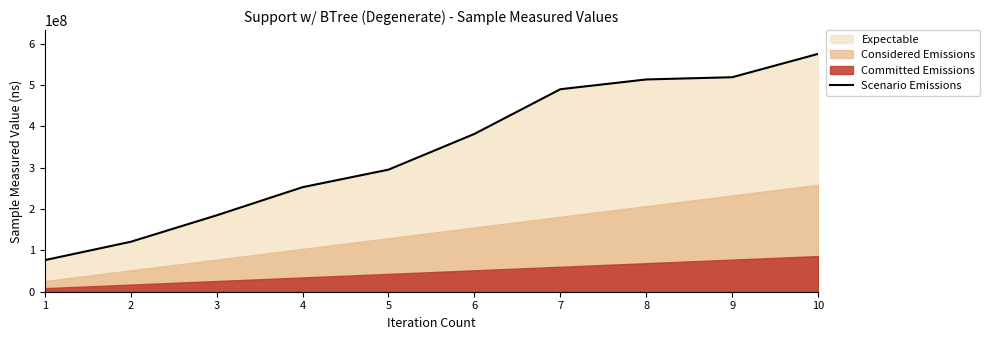

Rank the categories by value from lowest to highest.

1, 2, 3, 4, 5, 6, 7, 8, 9, 10